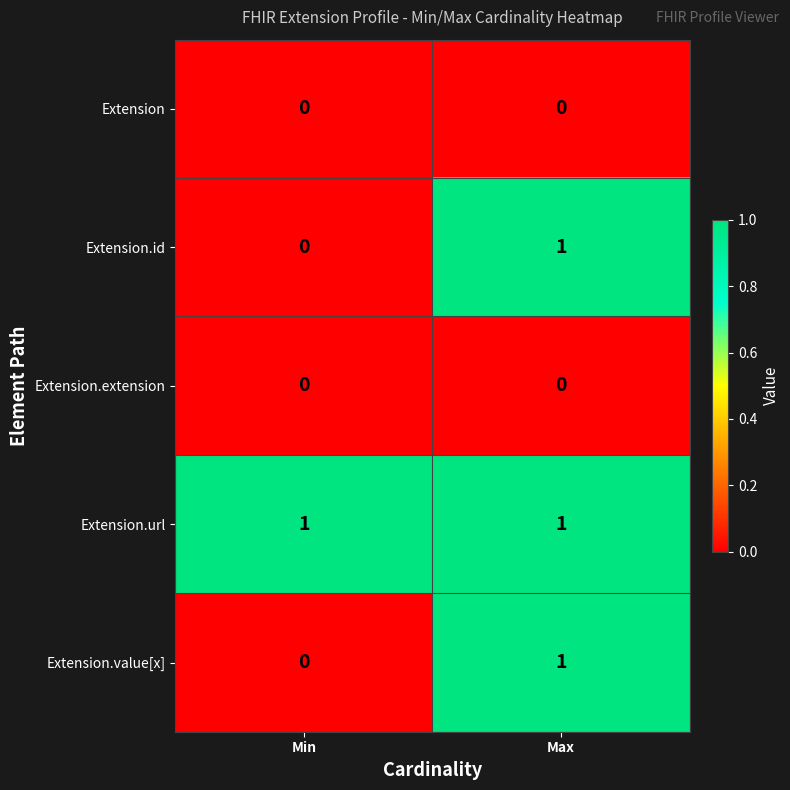

At which label is Extension.id closest to 0?

Min